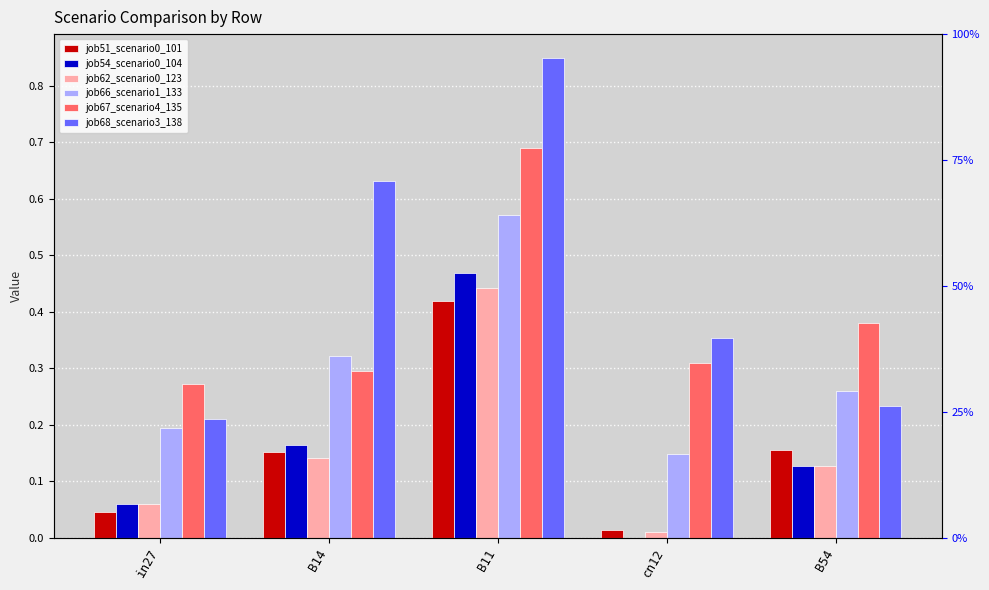

Is it true that job54_scenario0_104 equals 0.2 at B14?

True